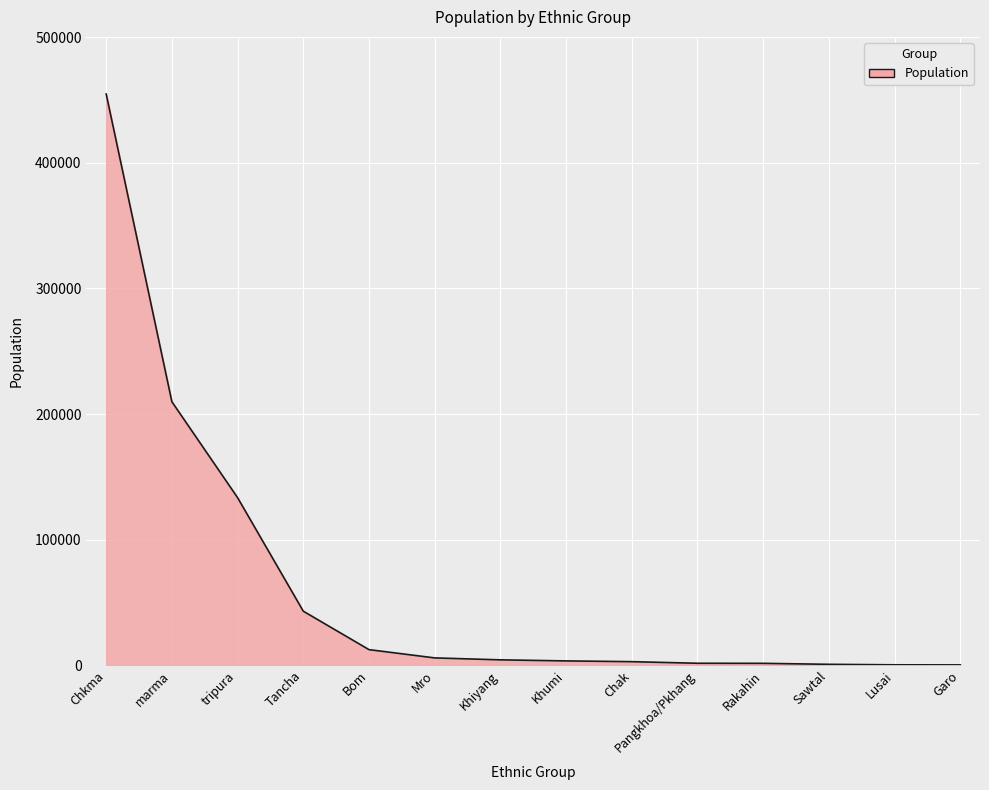

Which label corresponds to the largest value in the chart?

Chkma